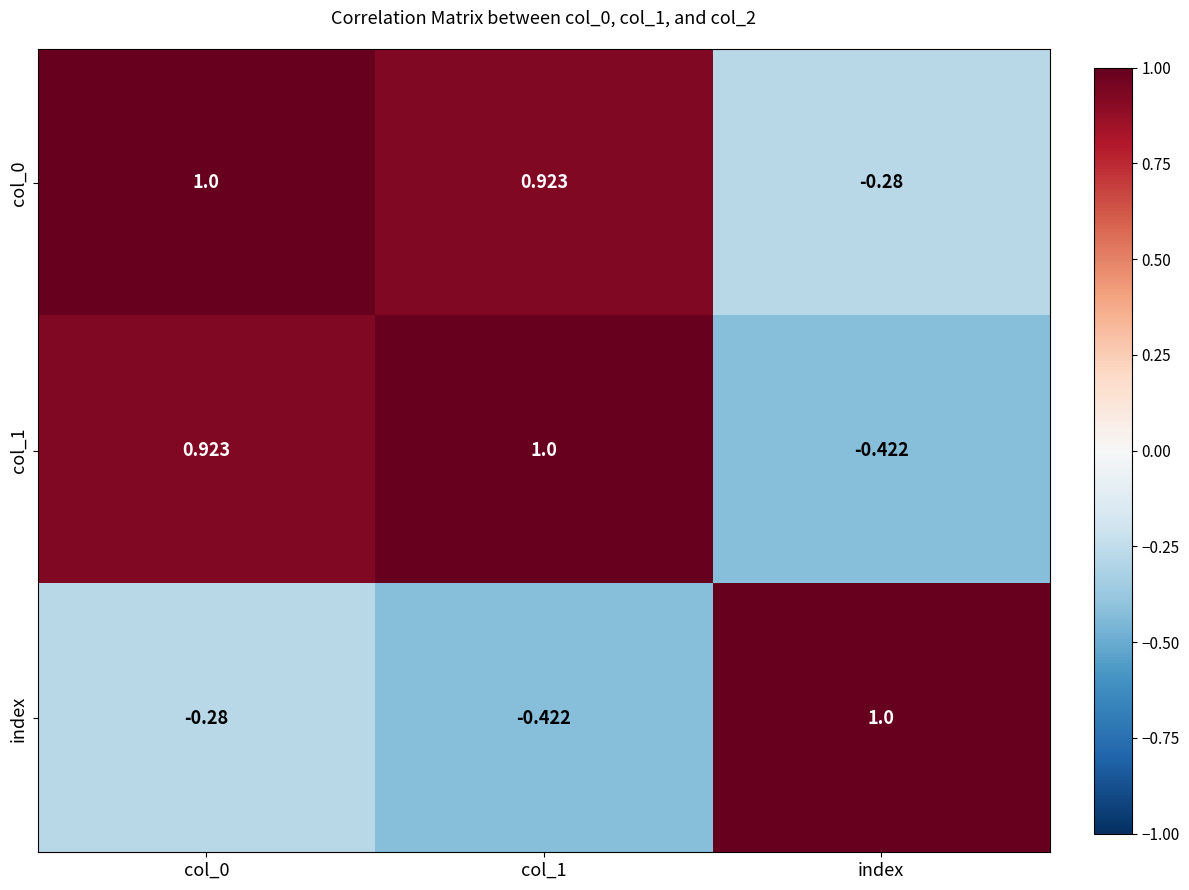

Where is col_0 nearest to the value 0?

index